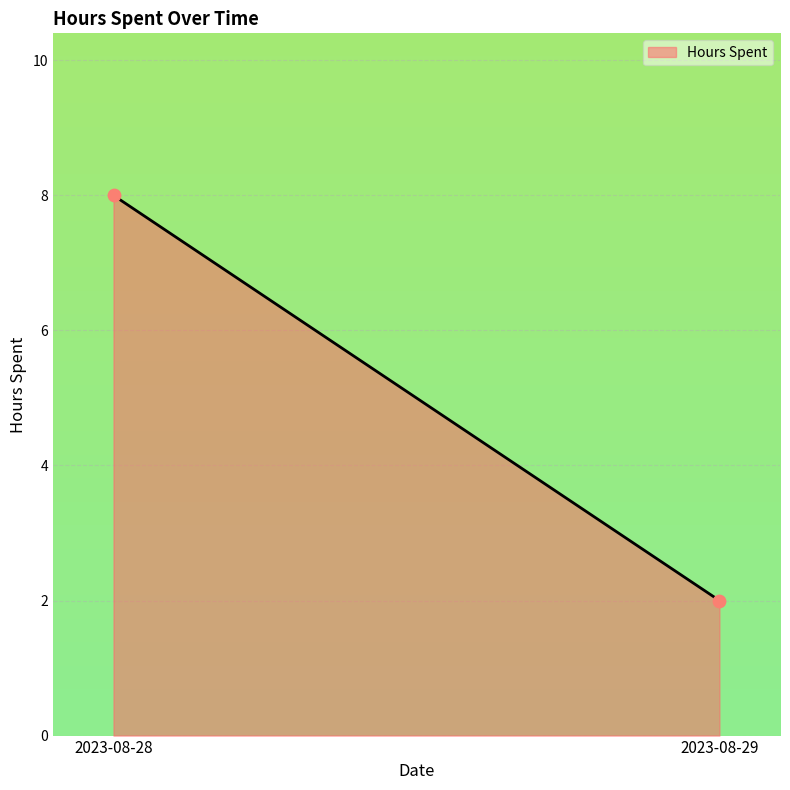

What is the average Y value?

5